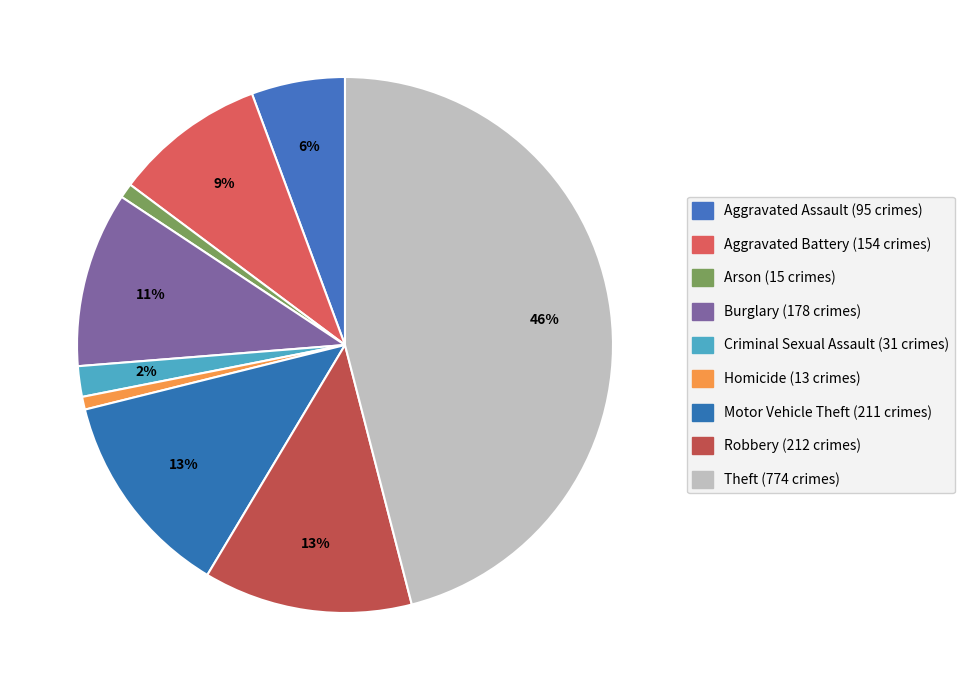

Does any single category account for the majority?

No